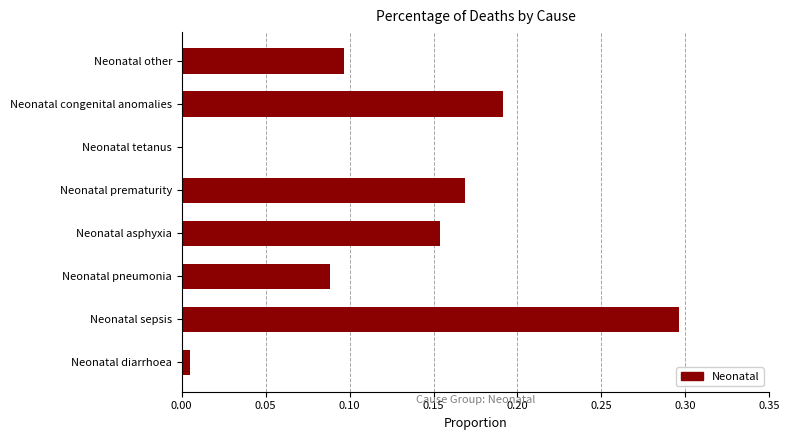

Which label corresponds to the largest value in the chart?

Neonatal sepsis